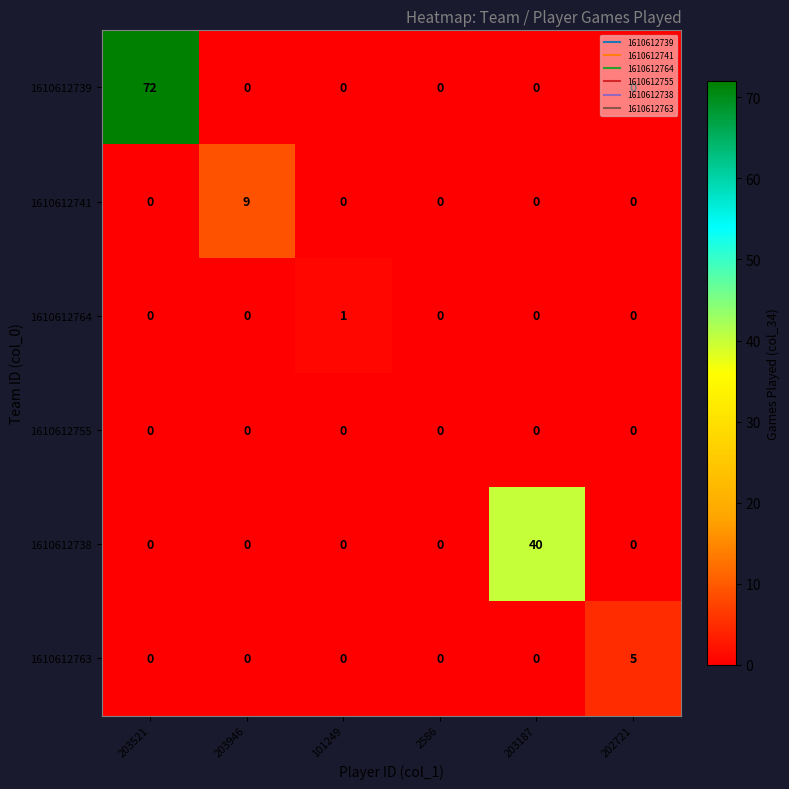

At how many categories does at least one series exceed 18?

2